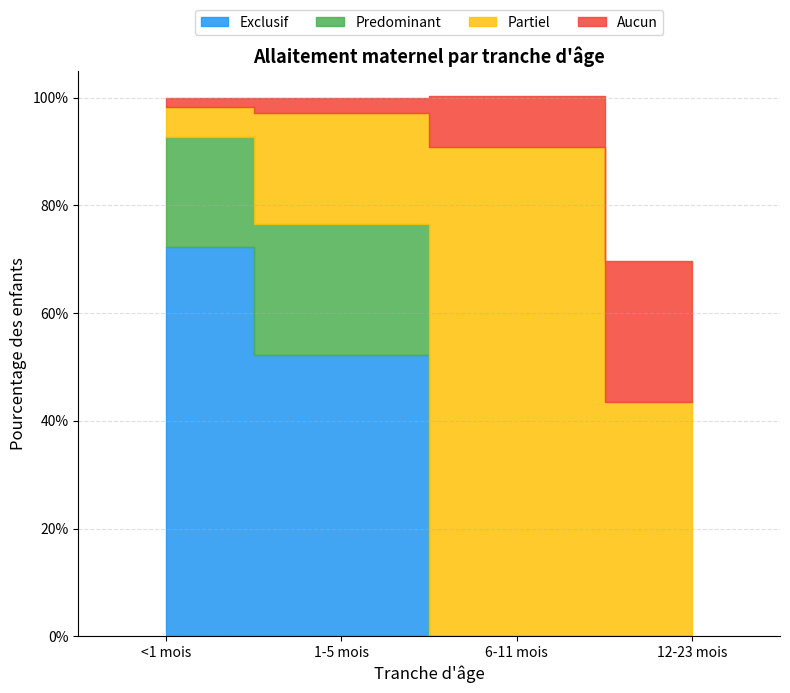

Which series has the widest spread of values?

Partiel